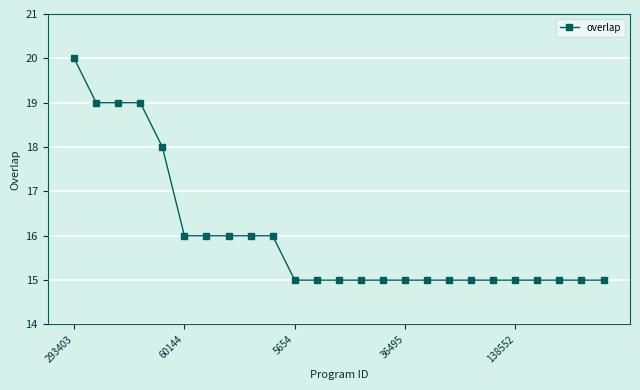

What is the minimum value shown in the chart?

15